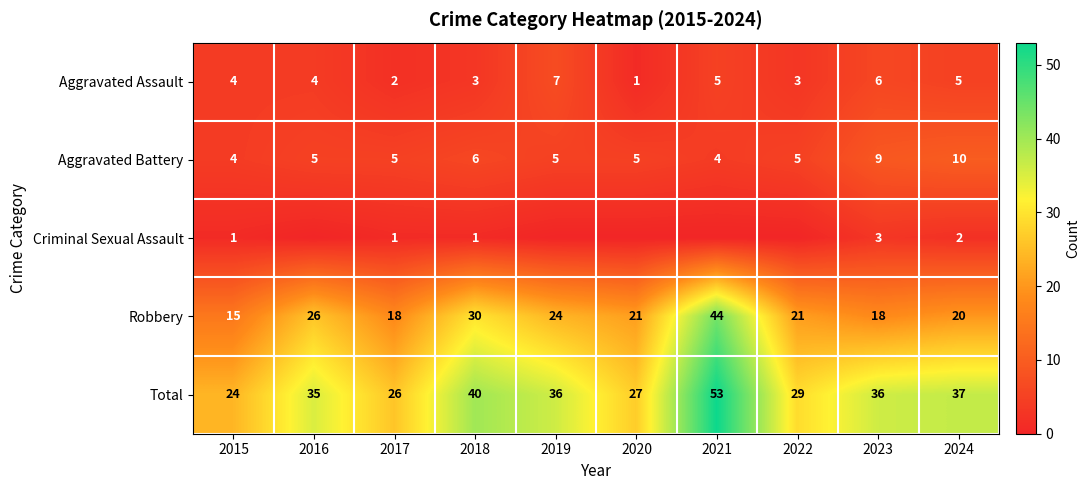

List the series in order of their peak value, lowest first.

Criminal Sexual Assault, Aggravated Assault, Aggravated Battery, Robbery, Total